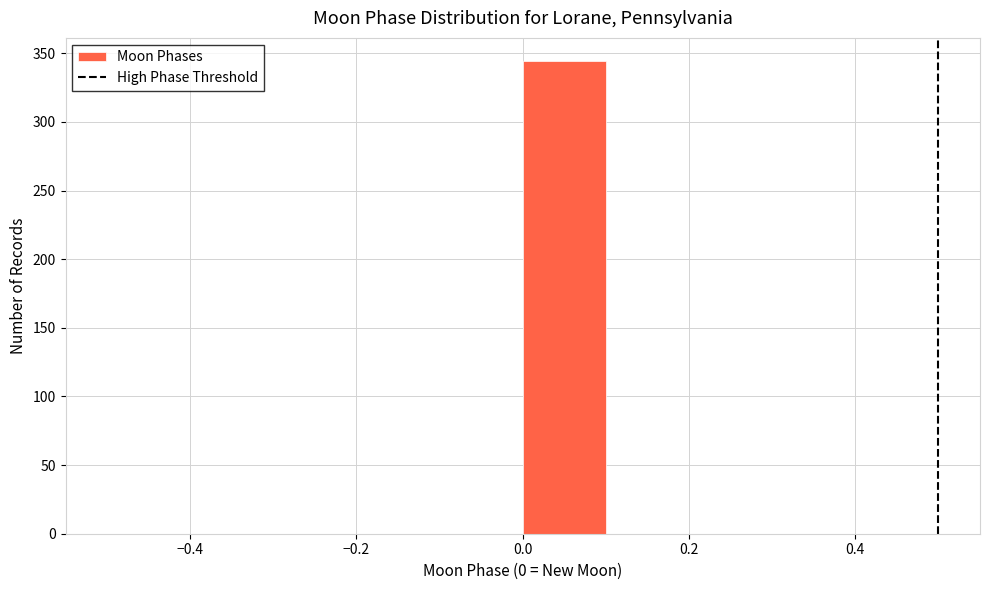

Reading left to right, list every bar in this chart as the range it spans on the x-axis followed by its height. The values are not printed on the chart, so give them approximately, as read against the axis.

-0.5 to -0.4: 0
-0.4 to -0.3: 0
-0.3 to -0.2: 0
-0.2 to -0.1: 0
-0.1 to 0.0: 0
0.0 to 0.1: 345
0.1 to 0.2: 0
0.2 to 0.3: 0
0.3 to 0.4: 0
0.4 to 0.5: 0